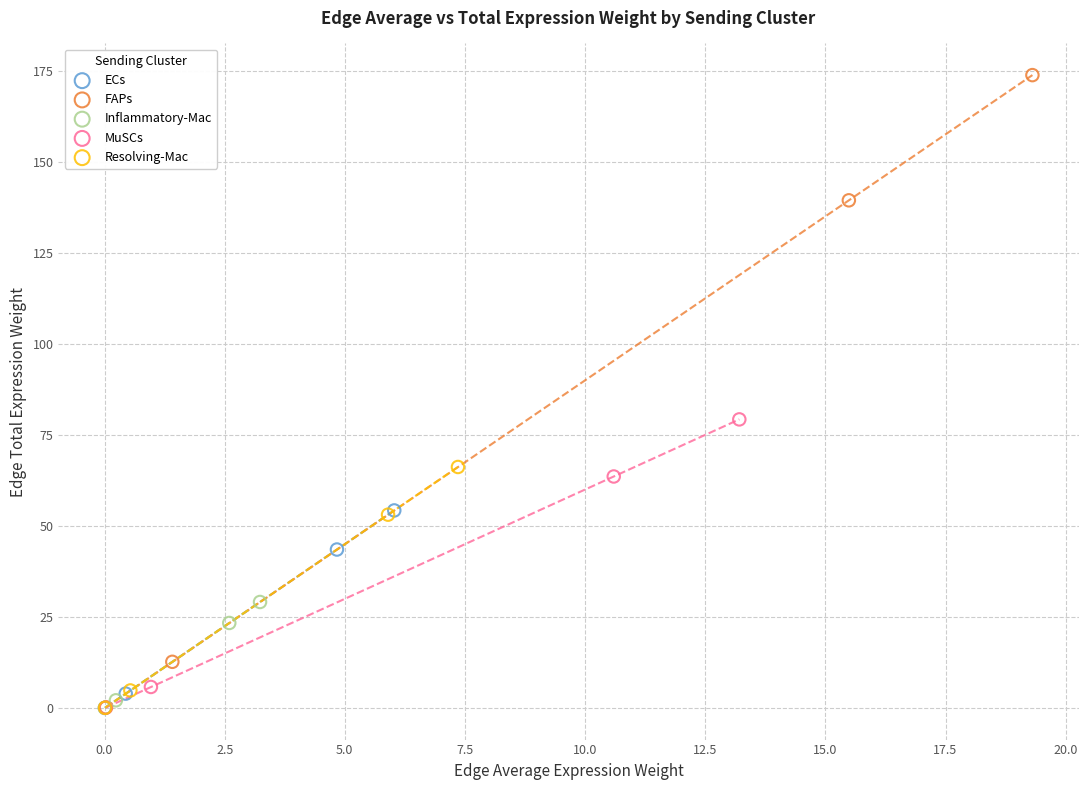

Which series has the widest spread of Y values?

FAPs